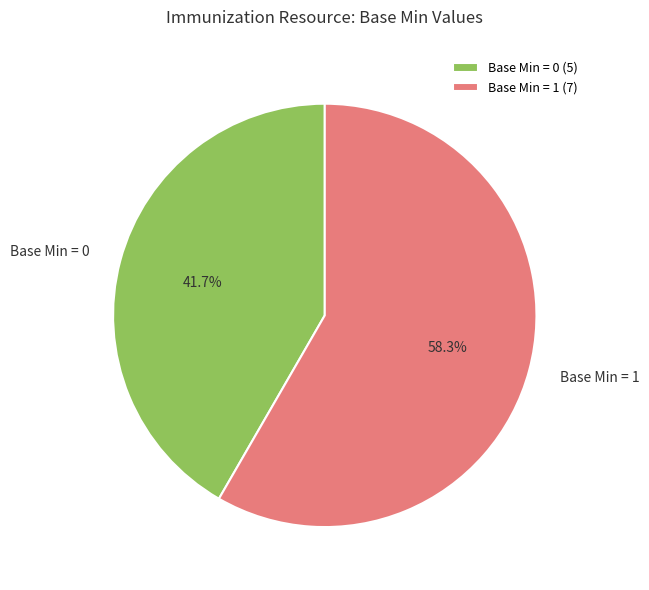

Does Base Min = 0 represent more than half of the total?

No